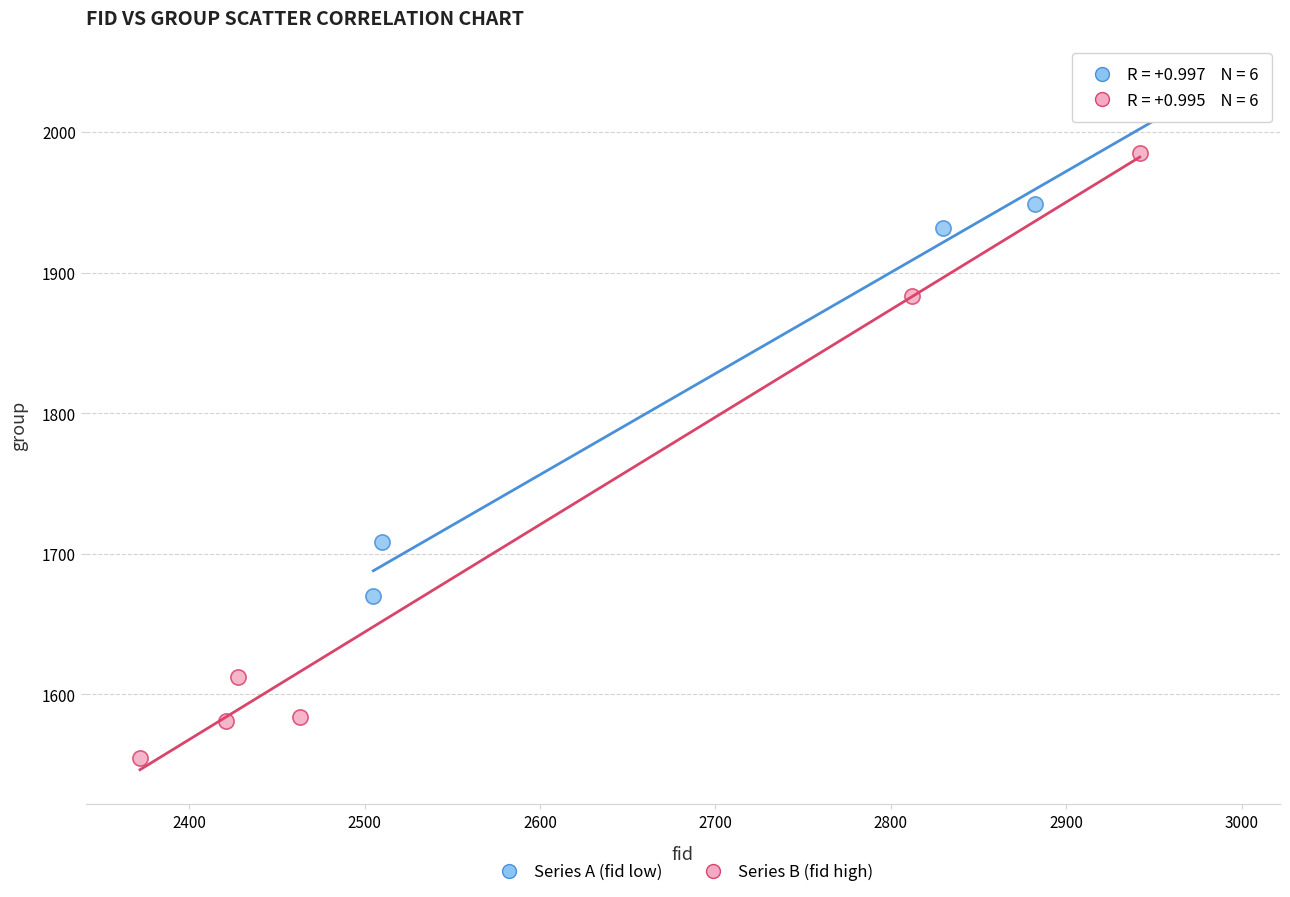

Which series has the widest spread of Y values?

Series B (fid high)